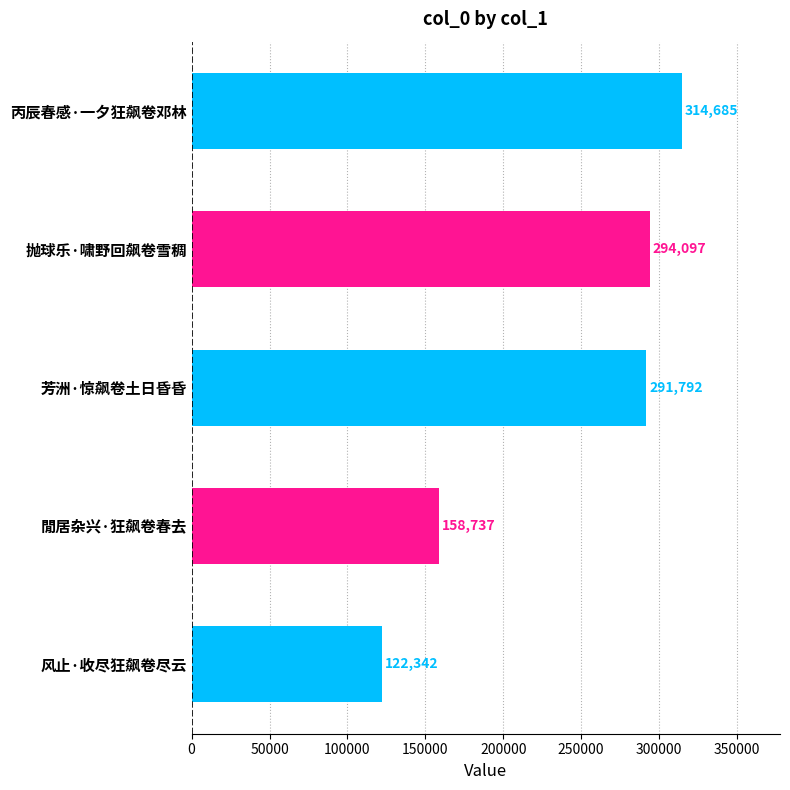

Rank the categories by value from highest to lowest.

丙辰春感·一夕狂飙卷邓林, 抛球乐·啸野回飙卷雪稠, 芳洲·惊飙卷土日昏昏, 閒居杂兴·狂飙卷春去, 风止·收尽狂飙卷尽云